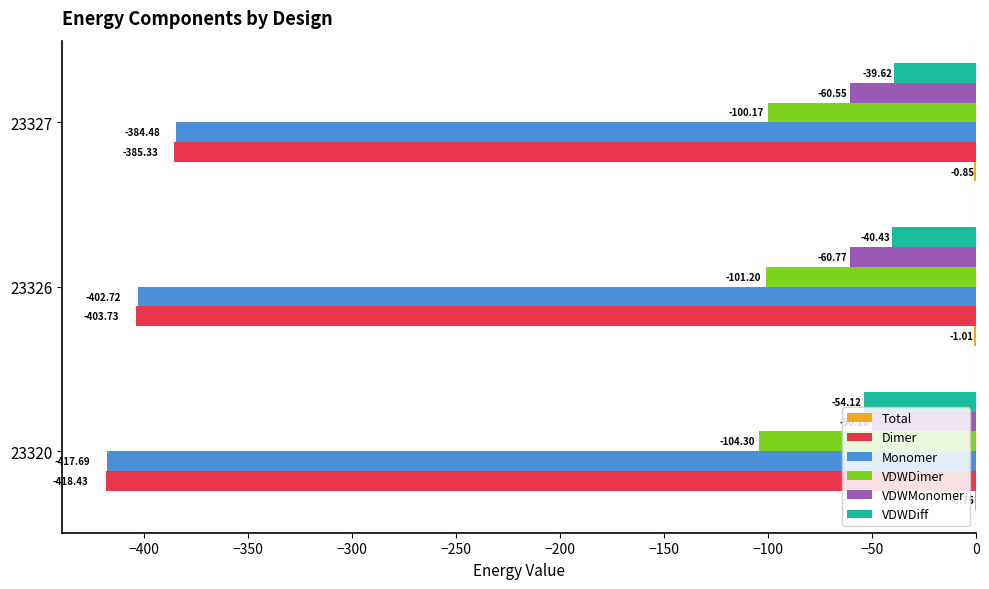

Between 23320 and 23326, which series saw the biggest shift?

Monomer